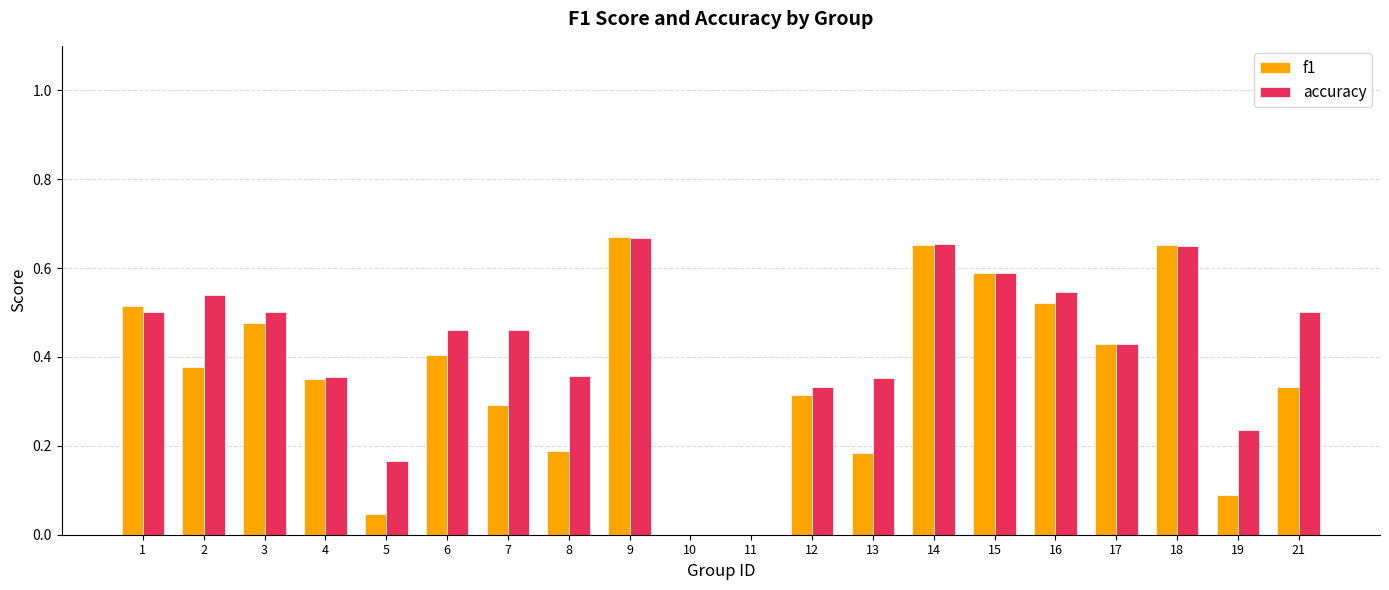

Which series changed the most between 12 and 15?

f1